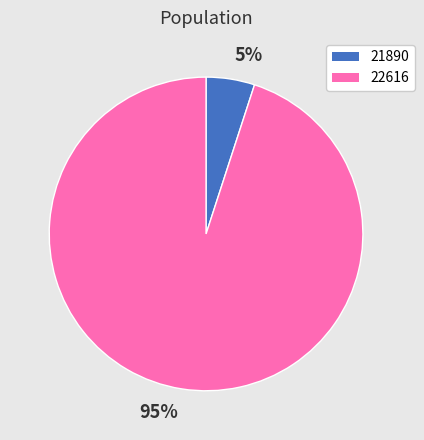

What is the majority slice?

22616